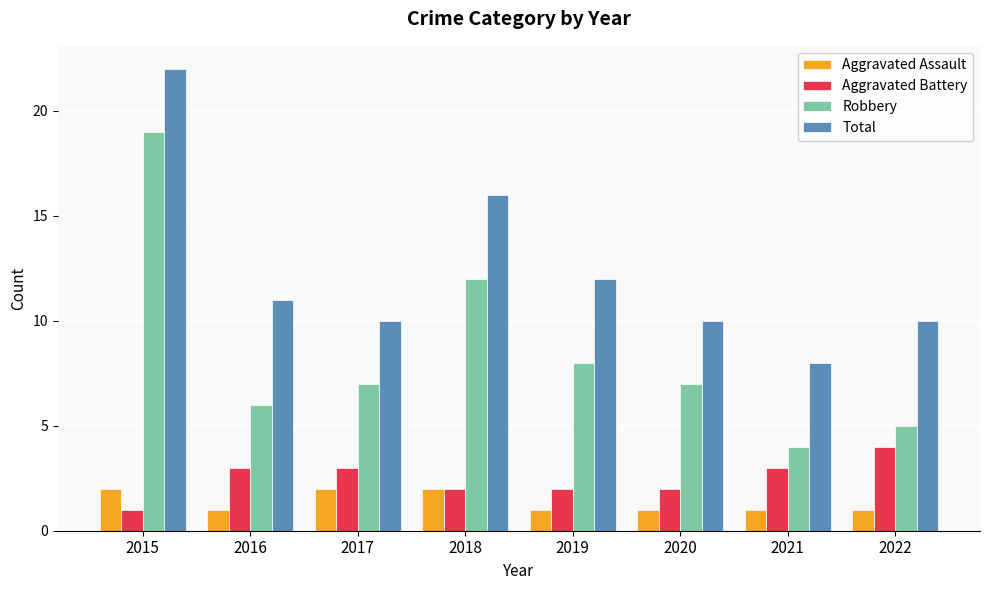

What is the difference between the maximum and minimum values in the Aggravated Battery series?

3